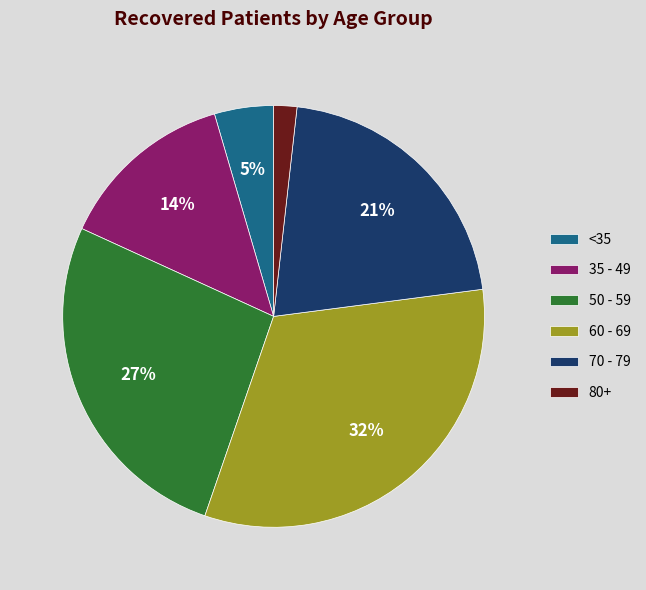

To the nearest percent, what portion does 60 - 69 represent?

32%